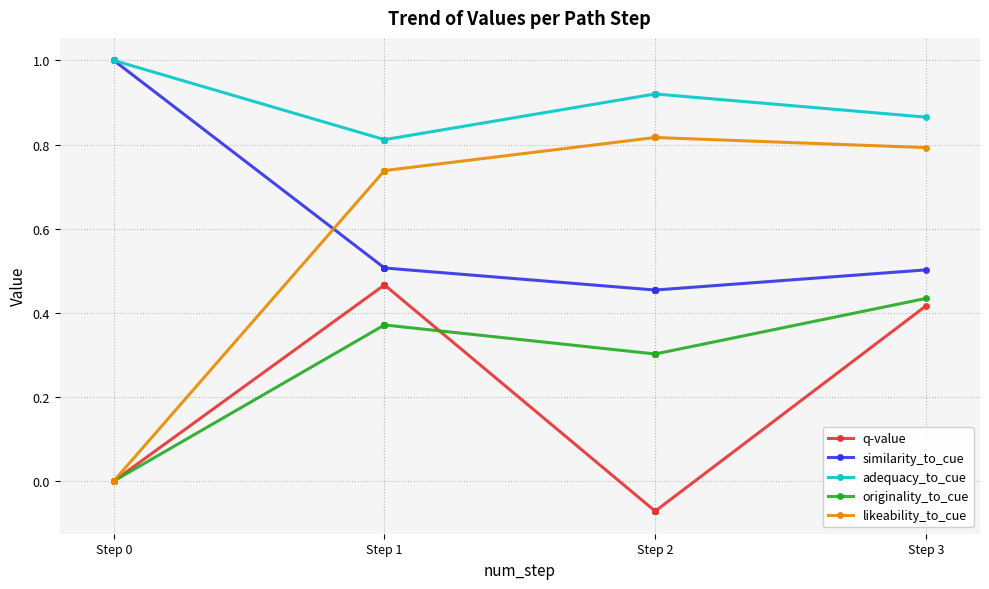

List the series in order of their peak value, lowest first.

originality_to_cue, q-value, likeability_to_cue, similarity_to_cue, adequacy_to_cue